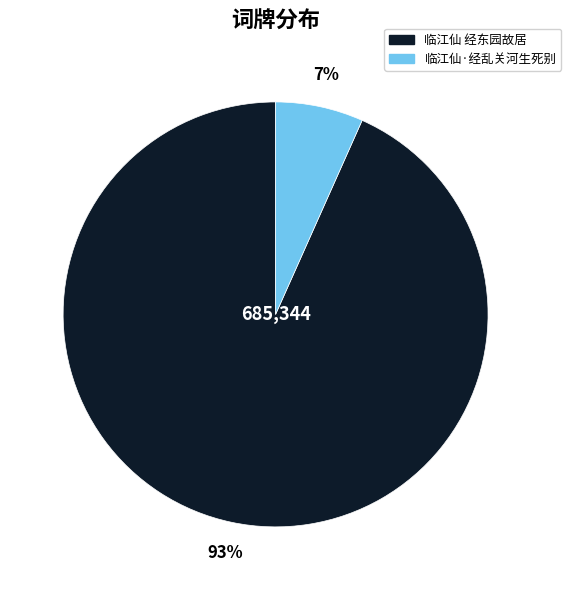

How many slices are in this pie chart?

2